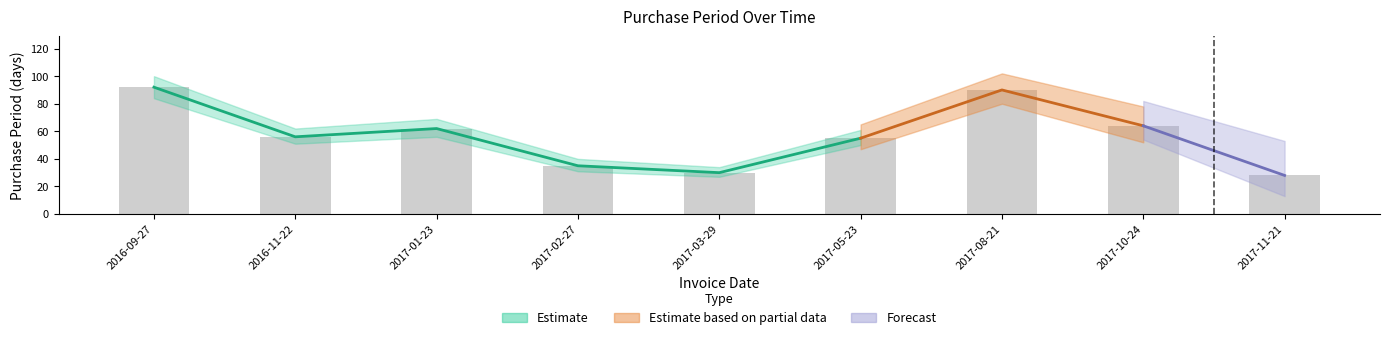

Reading left to right, list all the values displayed in this chart.

92	56	62	35	30	55	90	64	28